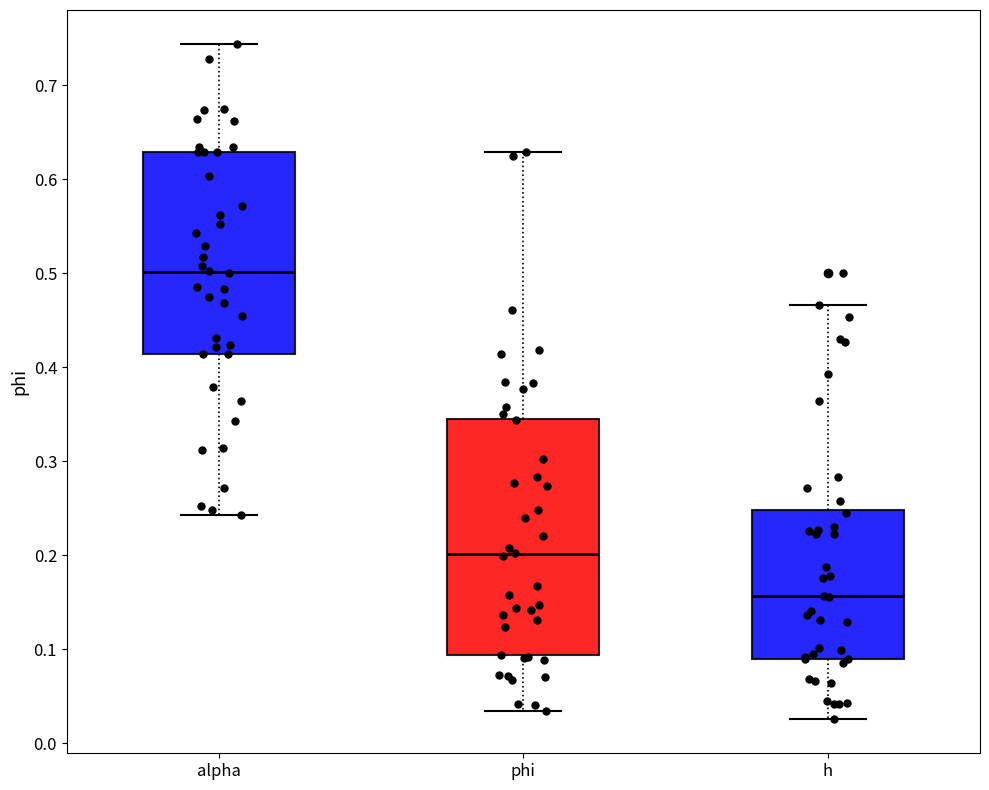

Reading left to right, read every box against the y-axis: the position of its median line, the range the box covers, and the ends of its whiskers. The values are not printed on the chart, so give them approximately, as read against the axis.

alpha: median 0.50, box 0.41 to 0.63, whiskers 0.24 to 0.74
phi: median 0.20, box 0.09 to 0.35, whiskers 0.03 to 0.63
h: median 0.16, box 0.09 to 0.25, whiskers 0.03 to 0.47